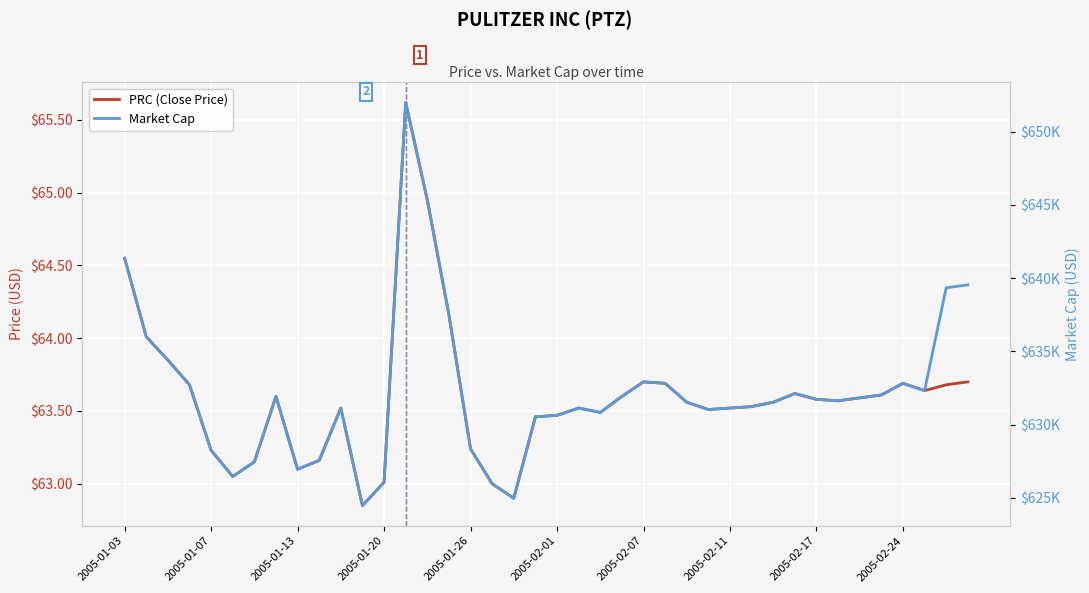

What is the total value across all series at 27?

631098.9